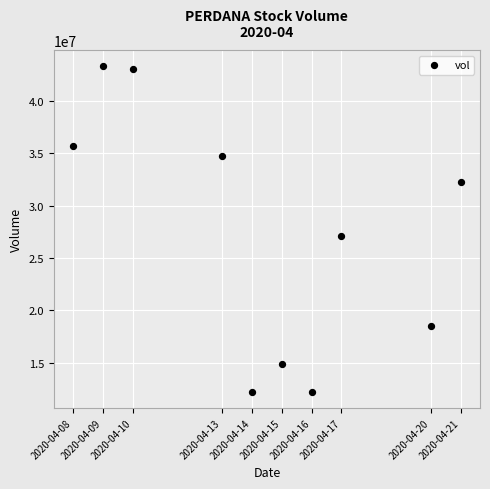

What is the average X value?

1586848320